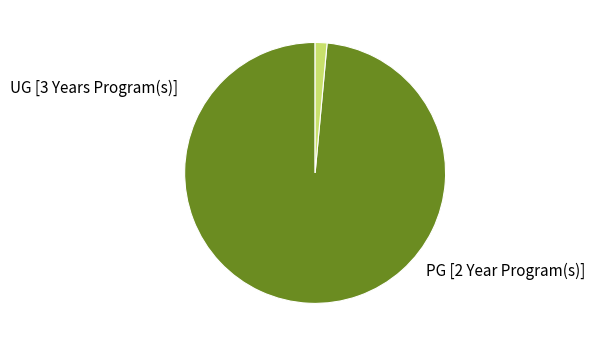

What percentage is the PG [2 Year Program(s)] slice, to the nearest percent?

1%